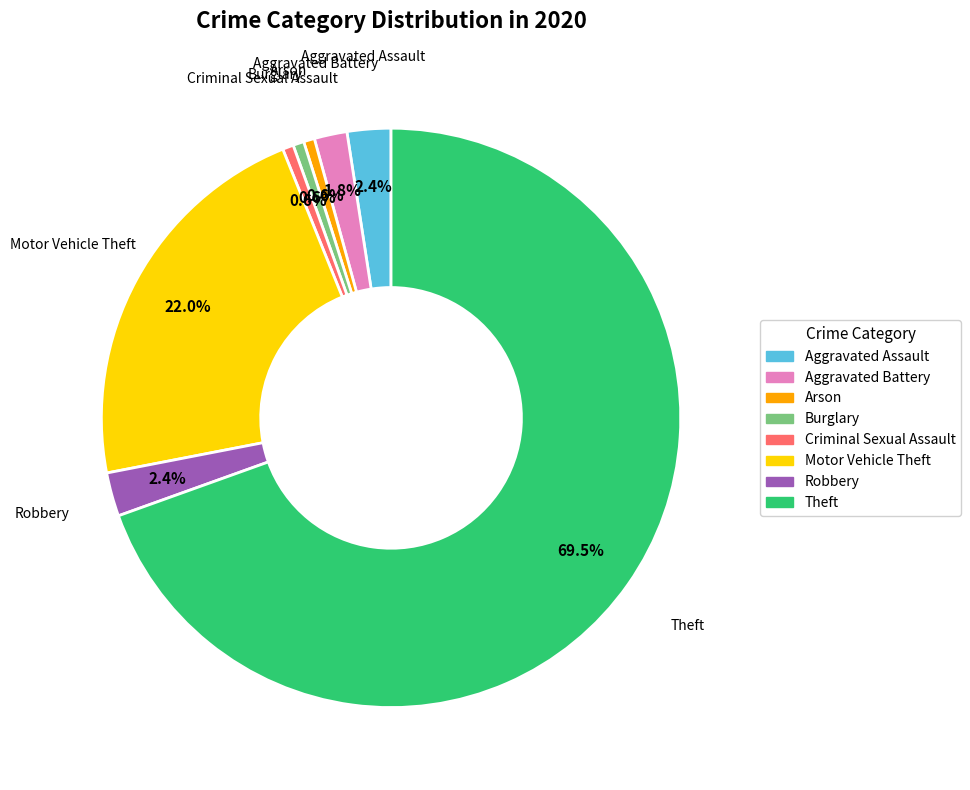

To the nearest percent, what percentage of the pie is Arson?

1%